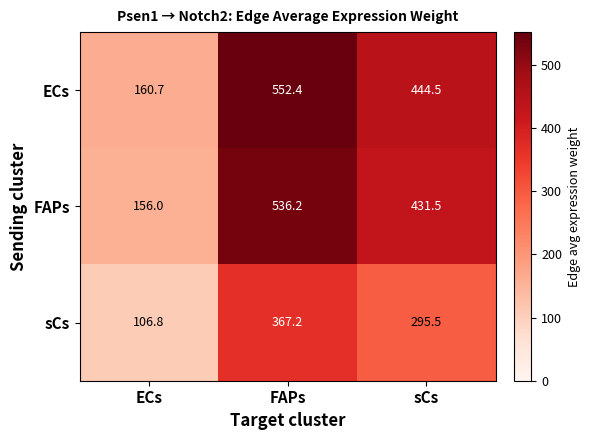

True or false: FAPs has a value of 259.6 at ECs.

False